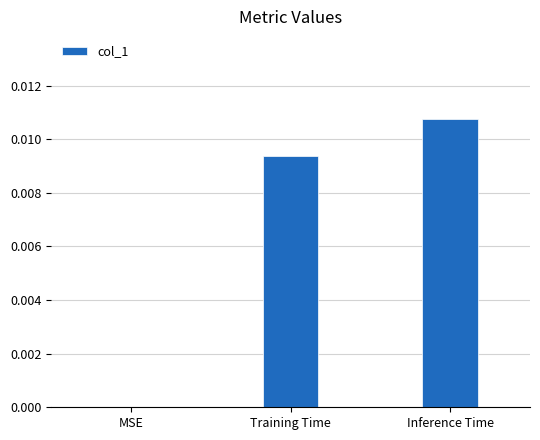

Is it true that the value at Training Time is 0.0?

True